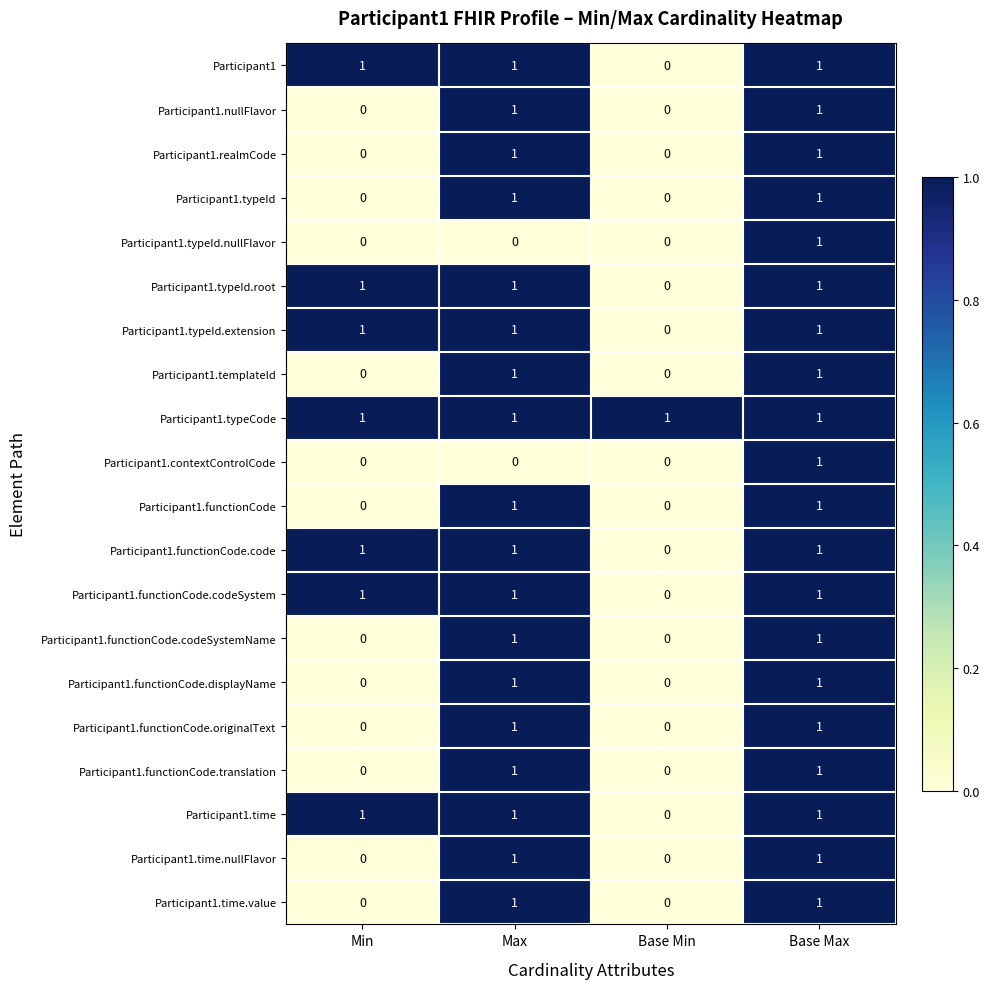

What is the total value across all series at Min?

7